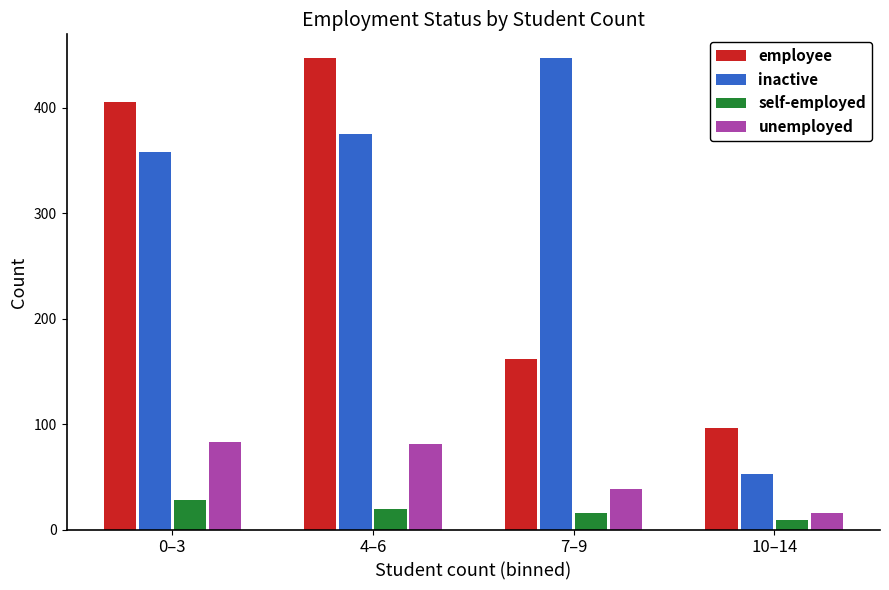

At which category is the sum across all series the highest?

4–6